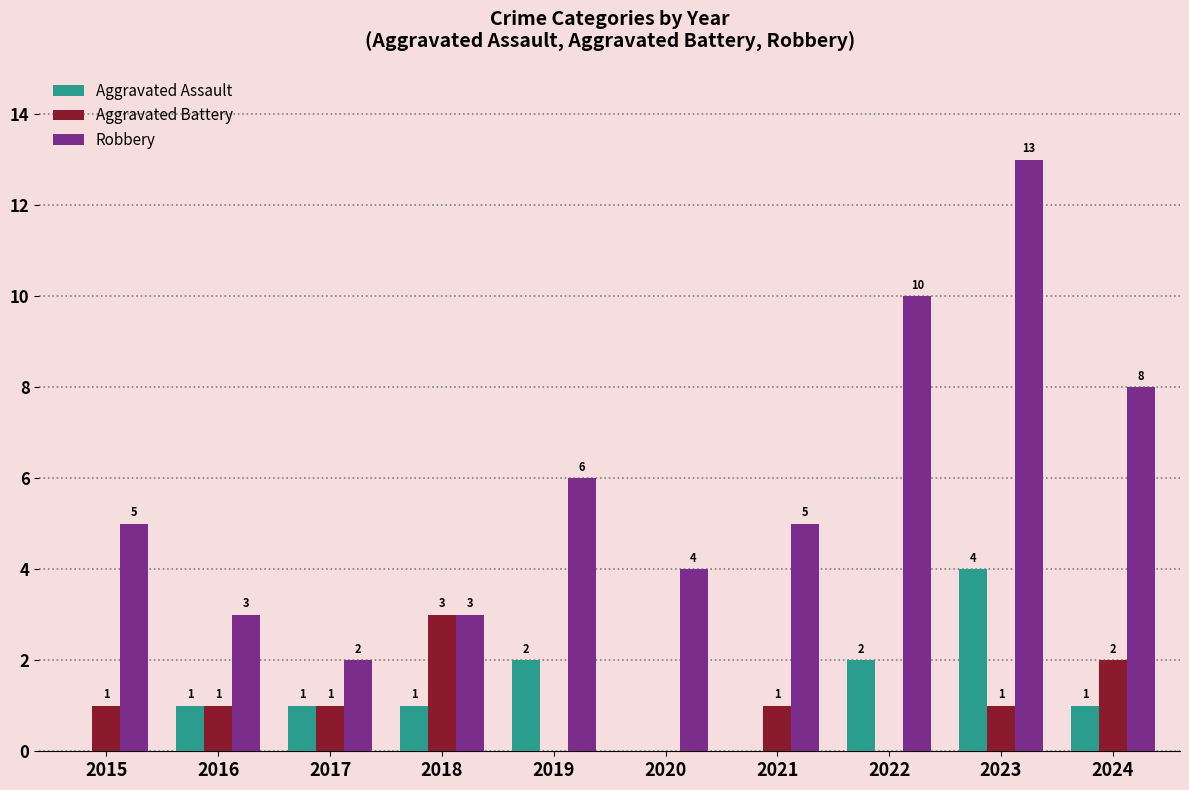

Is the value of Aggravated Assault at 2021 greater than the value of Robbery at 2018?

No